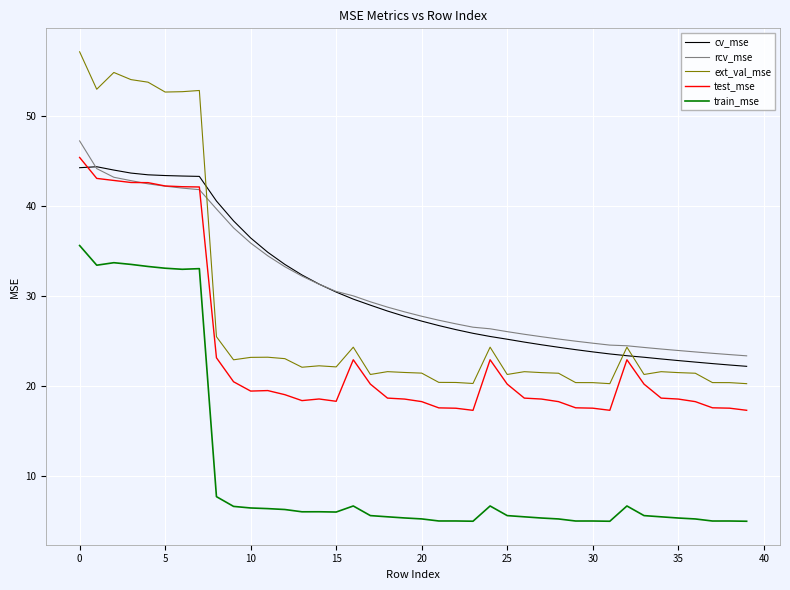

What is the difference between the maximum and second lowest values in the train_mse series?

30.7